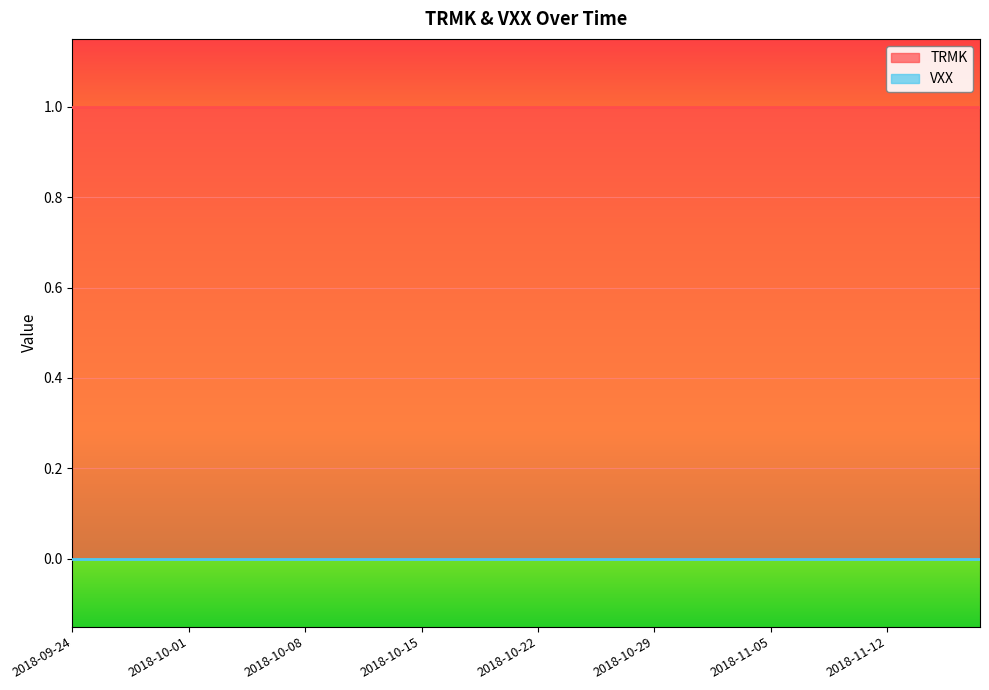

Reading left to right, transcribe all the data shown in this chart.

TRMK: 1	1	1	1	1	1	1	1	1	1	1	1	1	1	1	1	1	1	1	1
VXX: 0	0	0	0	0	0	0	0	0	0	0	0	0	0	0	0	0	0	0	0